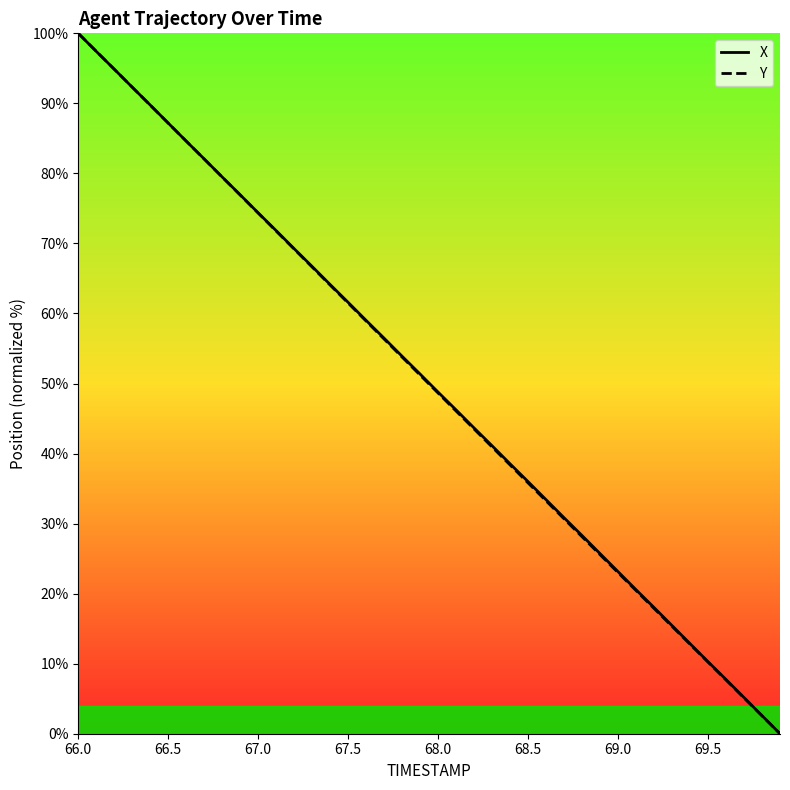

What are all the series names shown in the legend?

X, Y